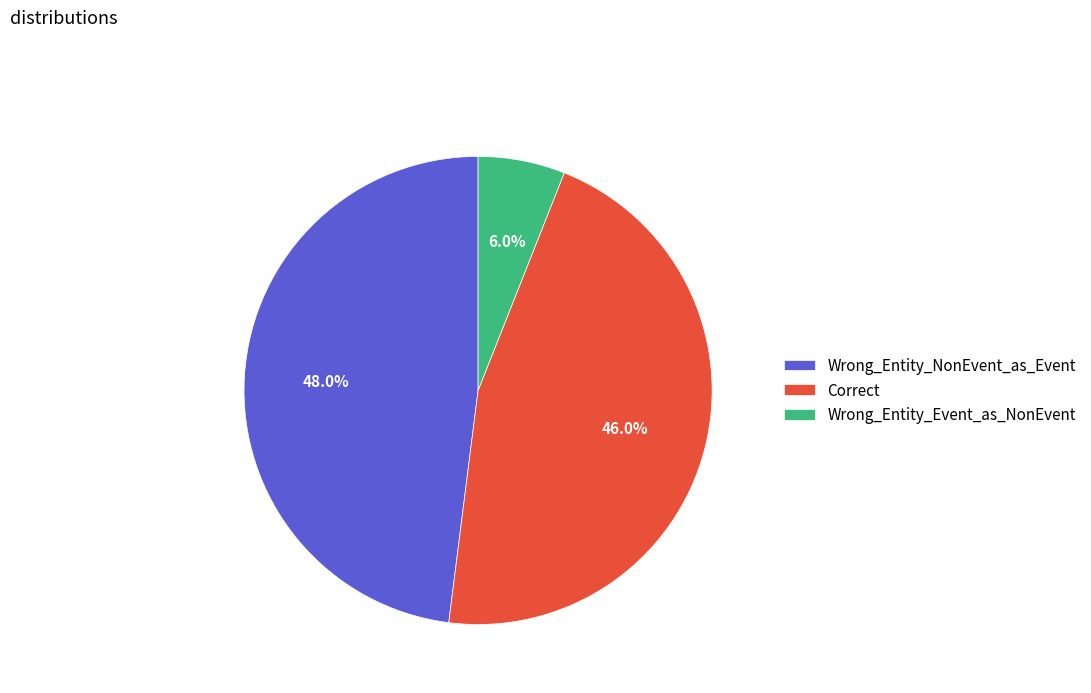

Which category has the smallest portion of the pie?

Wrong_Entity_Event_as_NonEvent